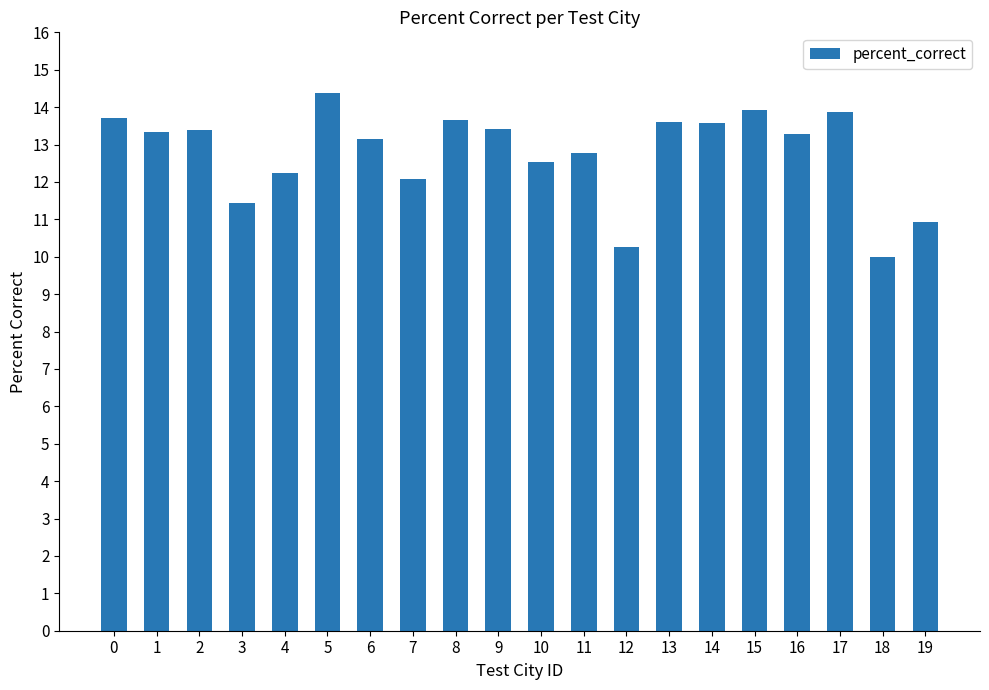

What is the value of the 3rd bar from the left?

13.4